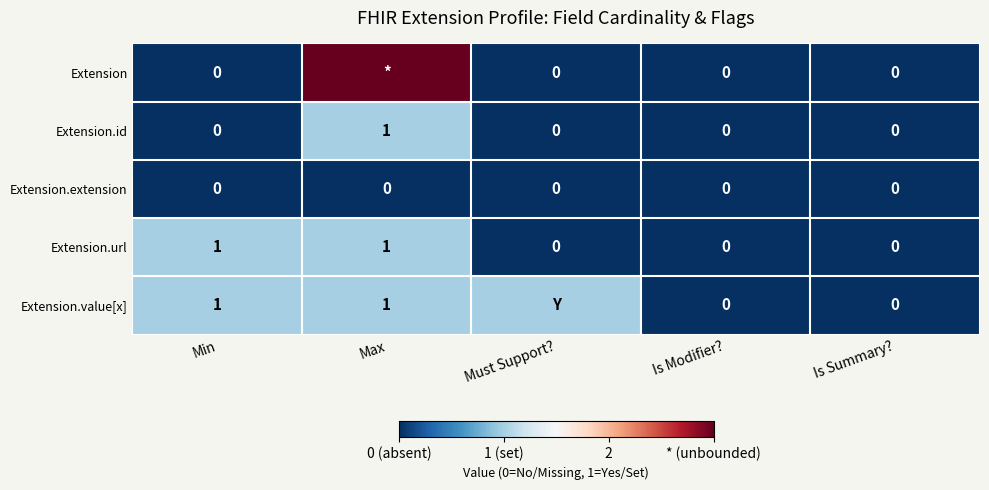

True or false: Extension.extension has a value of 0 at Min.

True